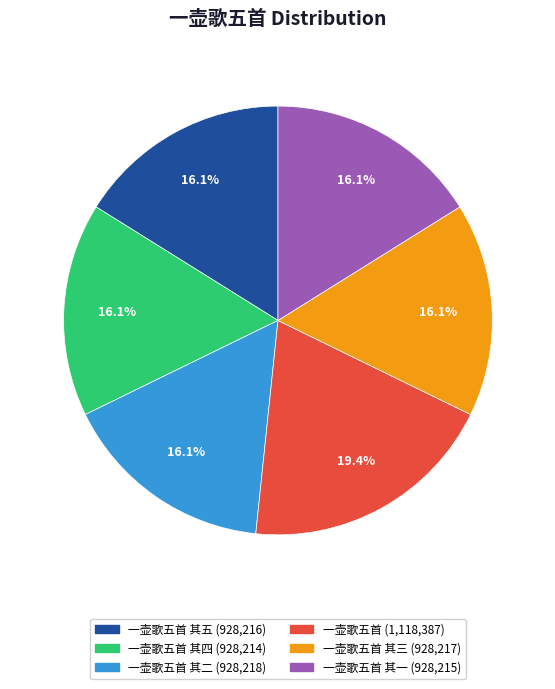

Is there a majority slice in this chart?

No